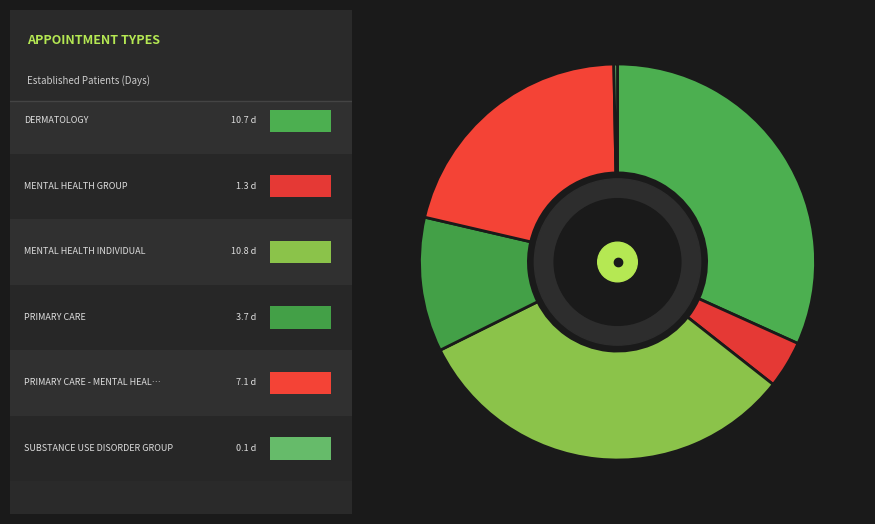

How many segments does this pie chart have?

6